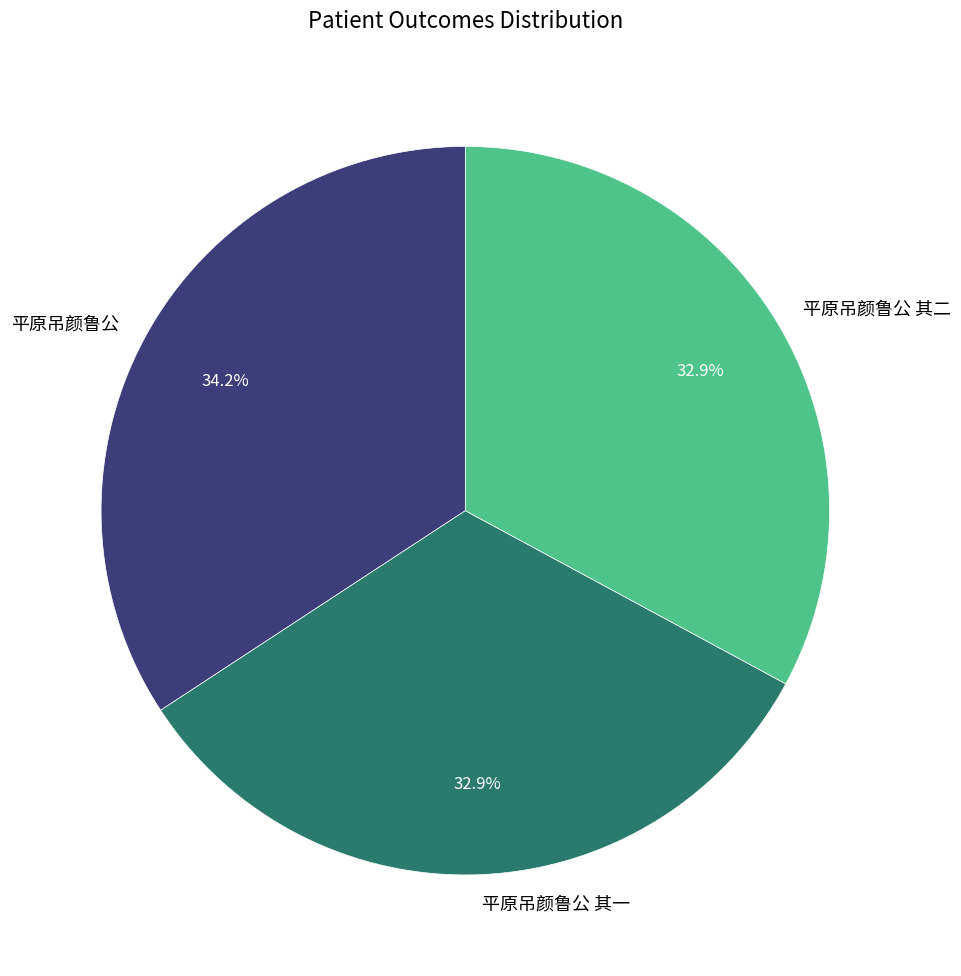

How many segments does this pie chart have?

3